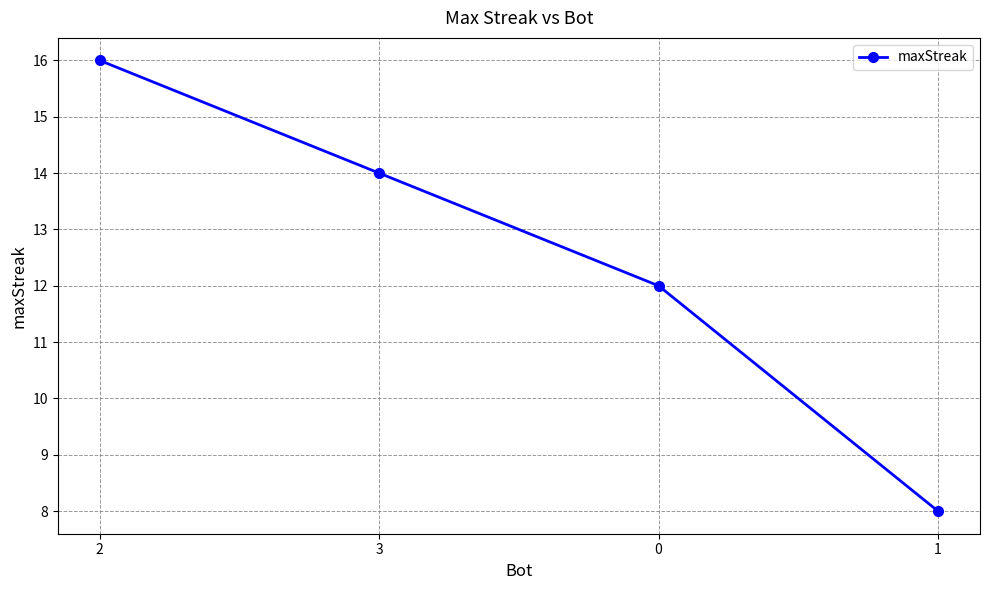

Rank the categories by value from lowest to highest.

1, 0, 3, 2